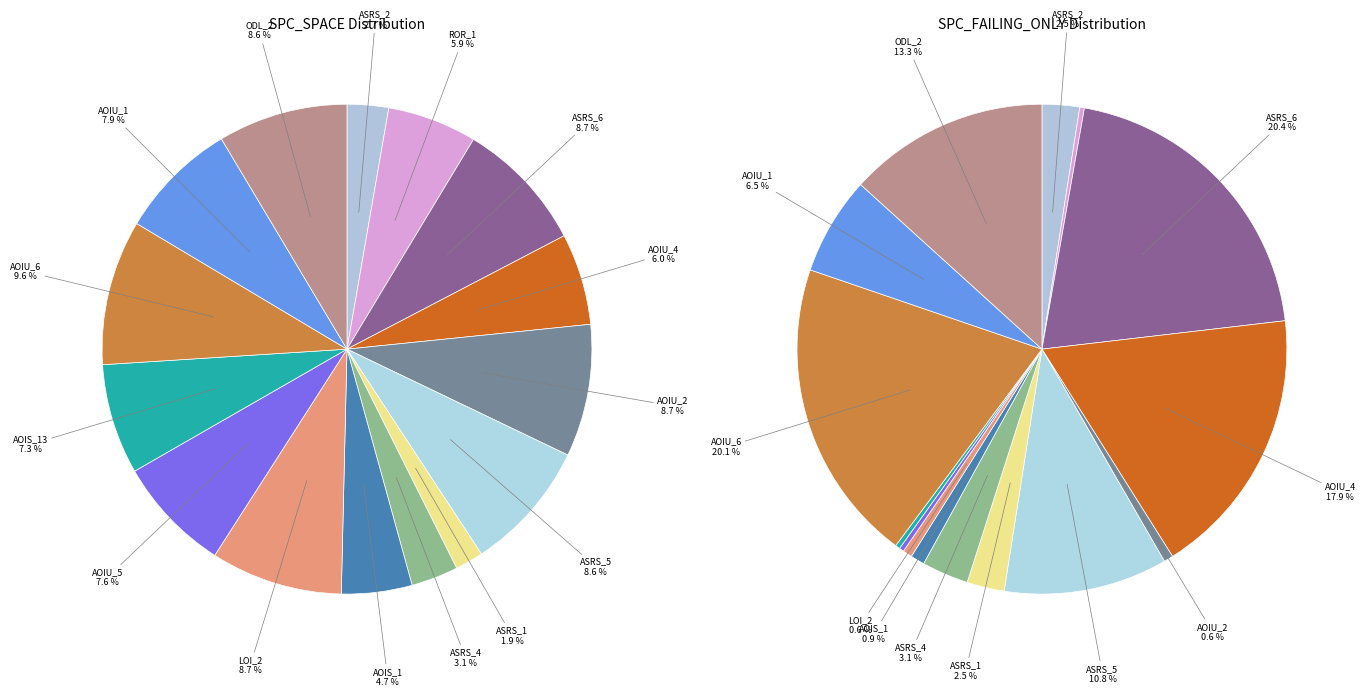

How many slices are in this pie chart?

15